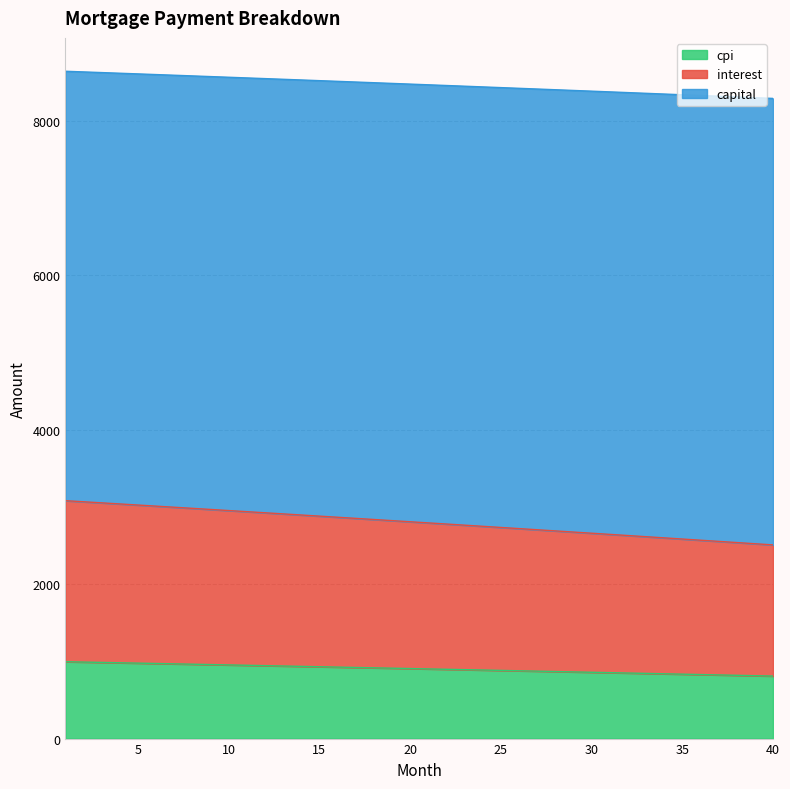

What is the minimum value for cpi?

809.5